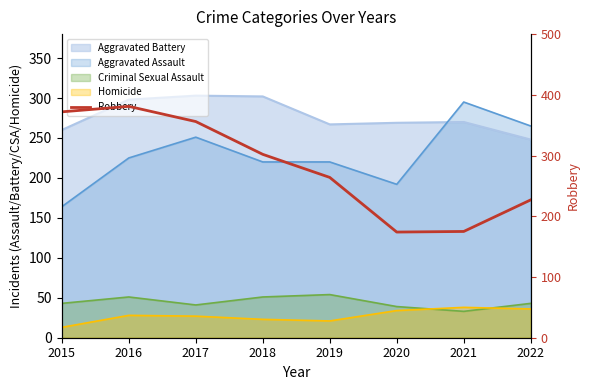

Count the number of values greater than 302.

3